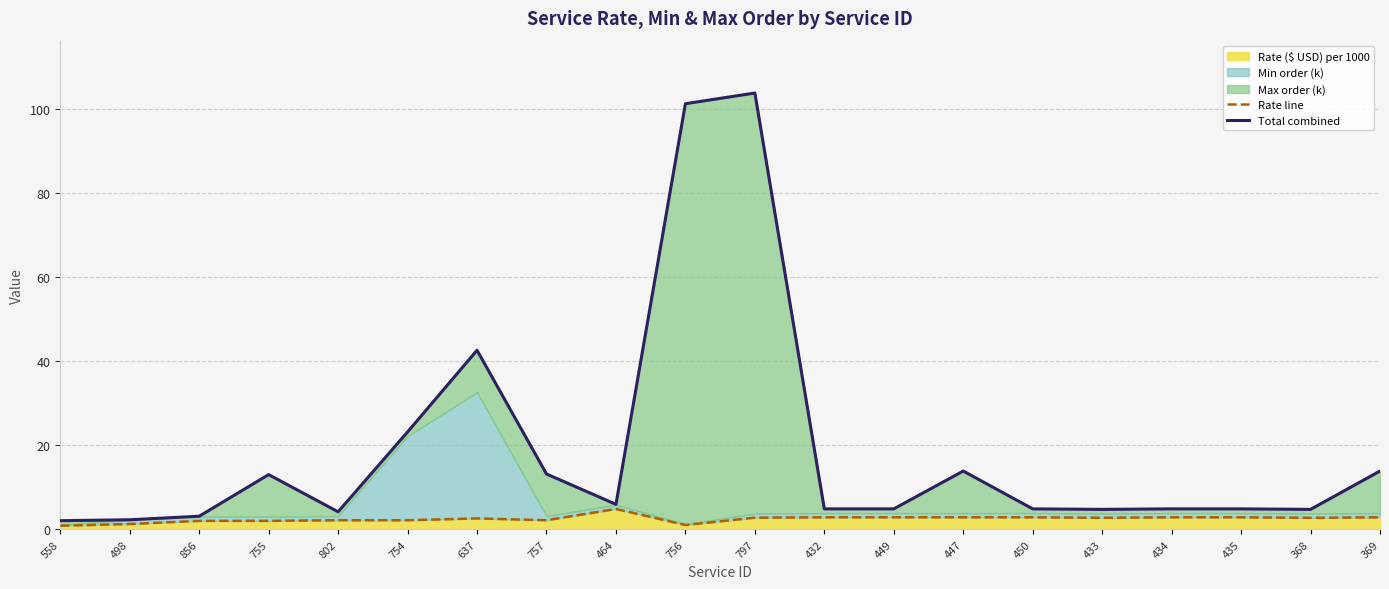

Where is the first local minimum for Total combined?

802